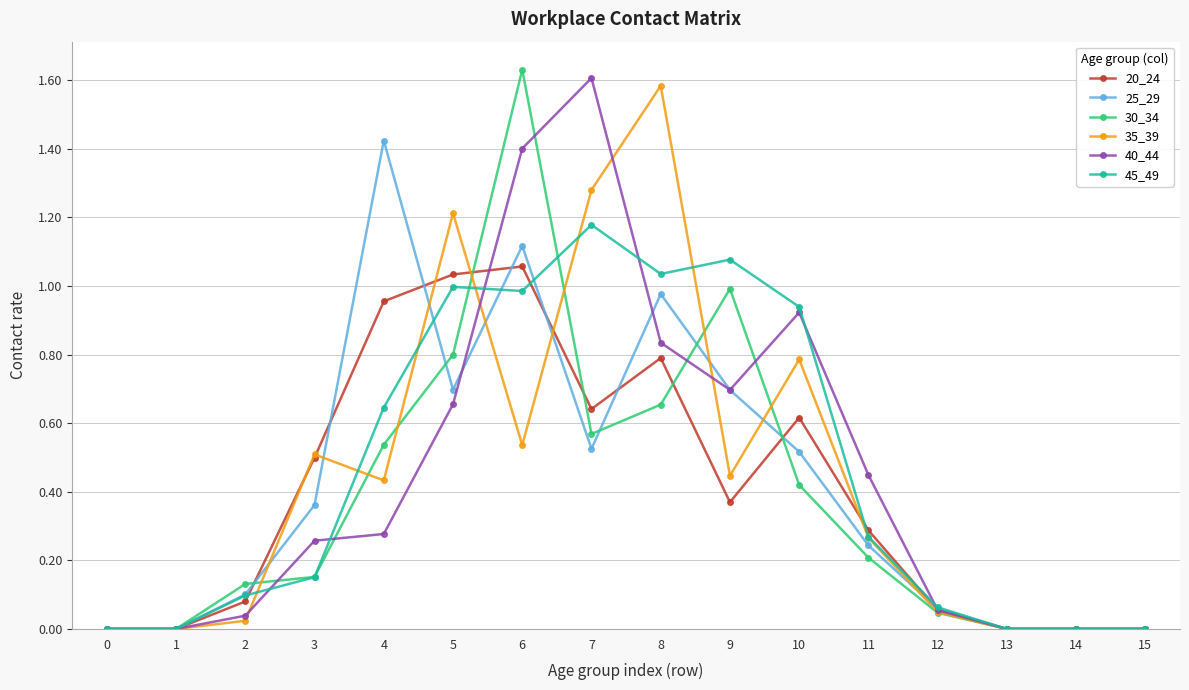

Is the value of 45_49 at 2 greater than the value of 20_24 at 15?

Yes